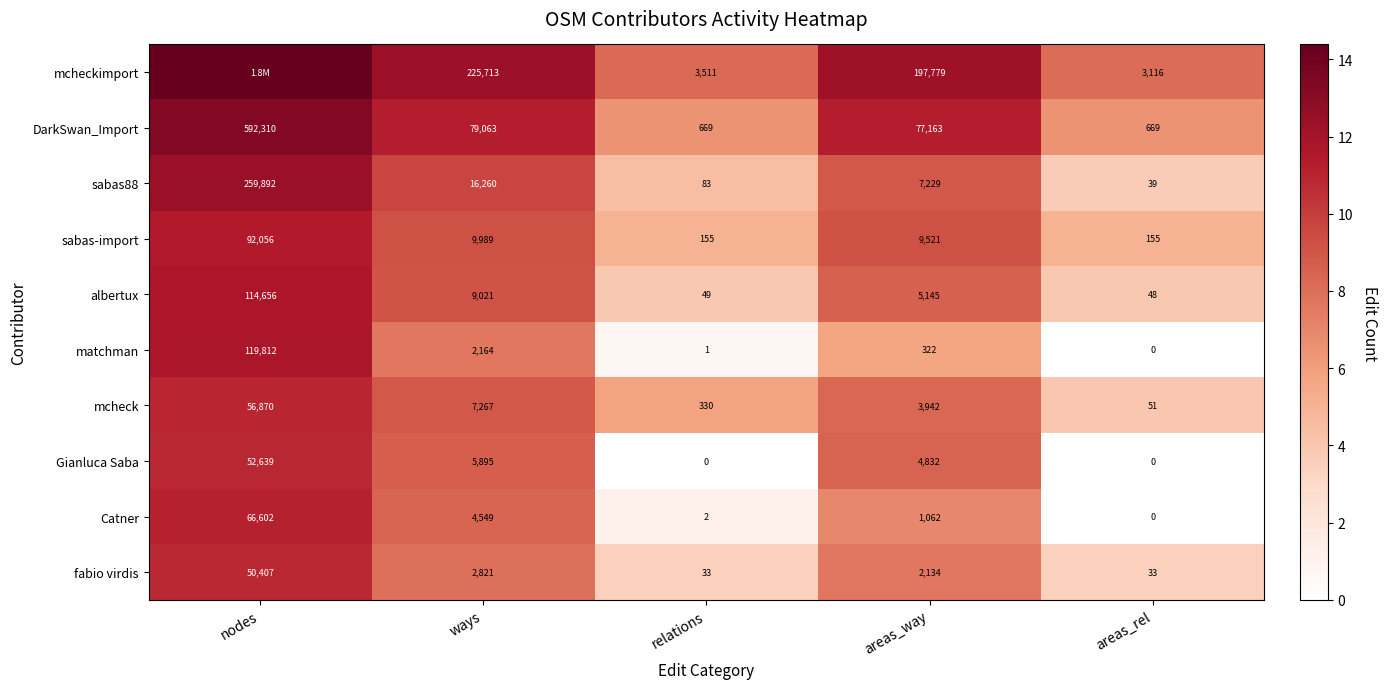

Rank the series by their maximum value, from highest to lowest.

mcheckimport, DarkSwan_Import, sabas88, matchman, albertux, sabas-import, Catner, mcheck, Gianluca Saba, fabio virdis